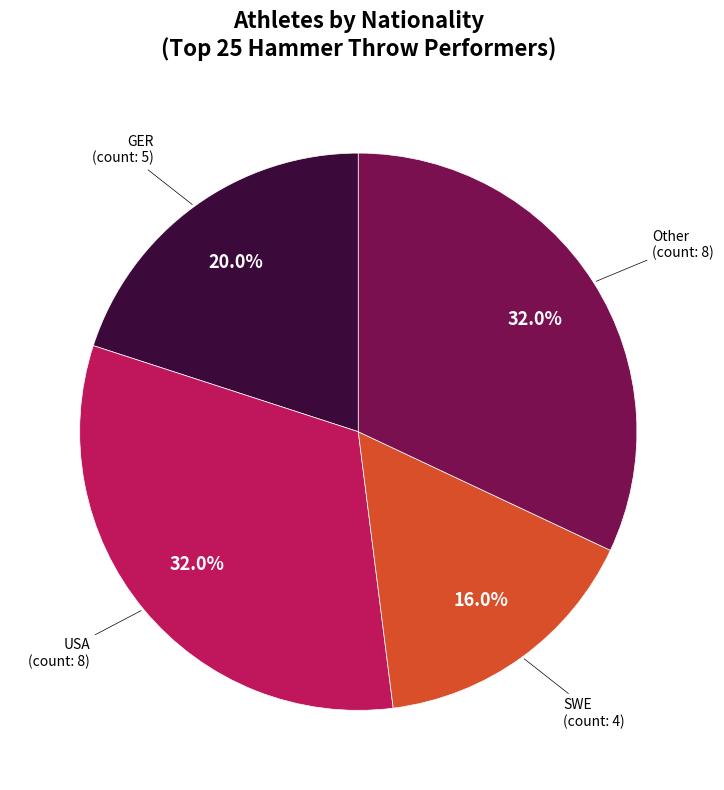

Which slice is the smallest?

SWE